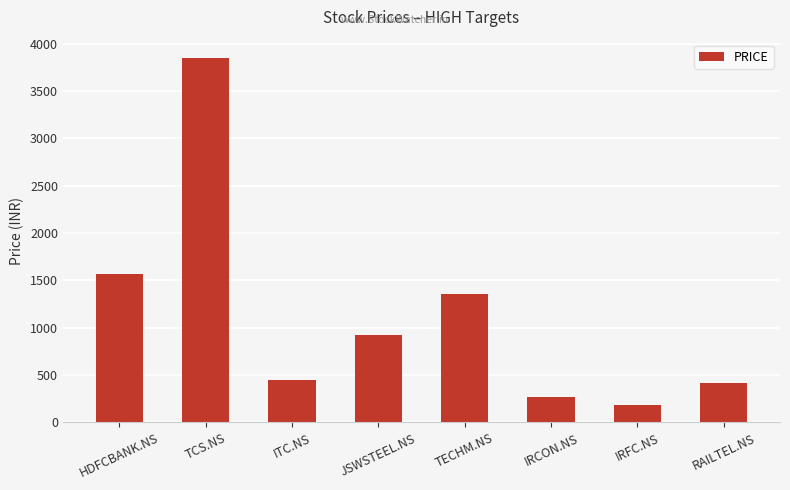

What is the smallest value displayed?

183